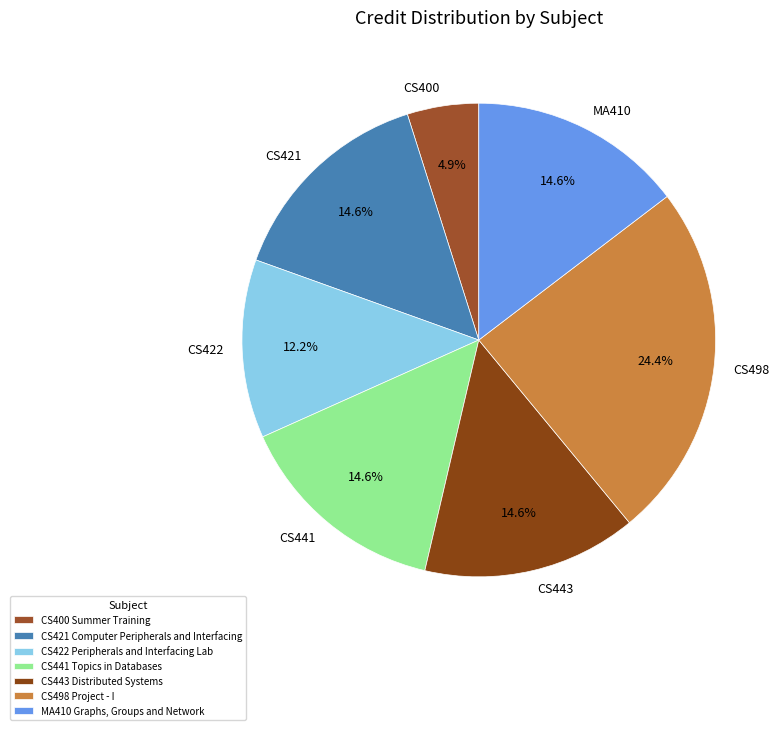

How many slices are in this pie chart?

7